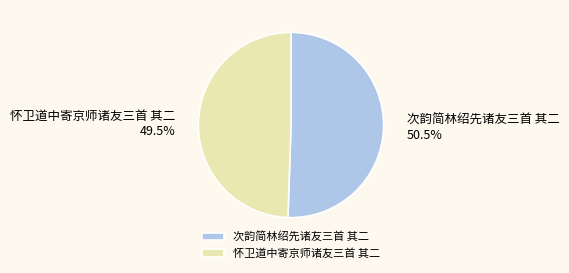

What percentage is NOT represented by 次韵简林绍先诸友三首 其二?

49.5%